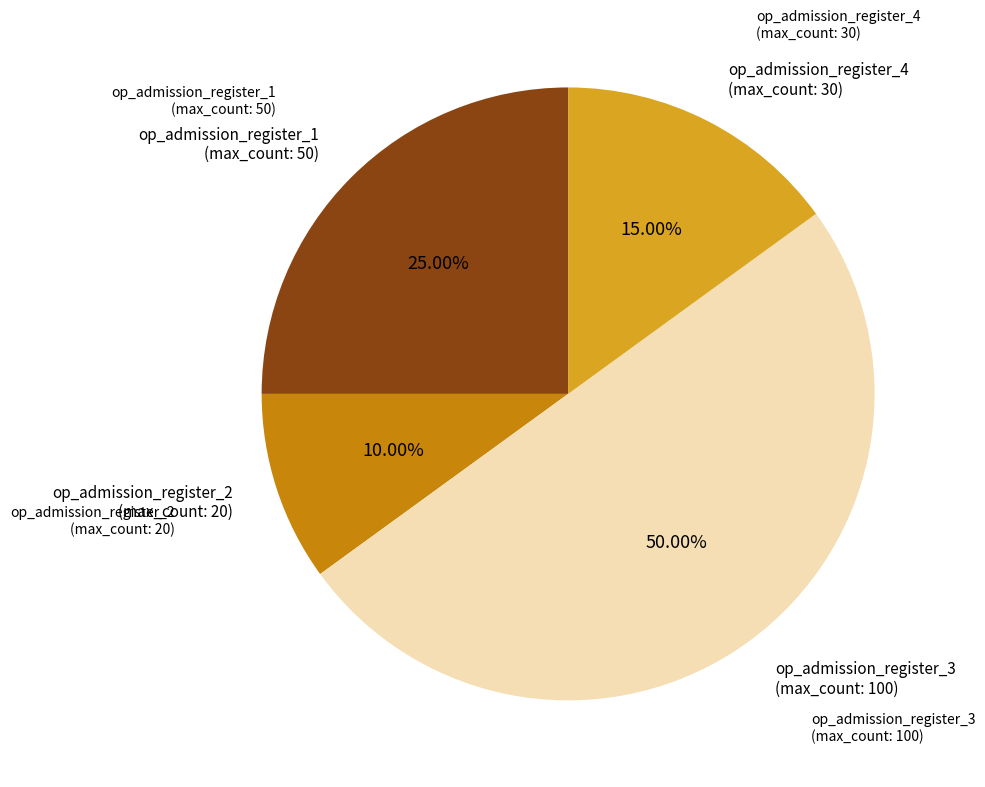

Count the number of slices in the pie.

4